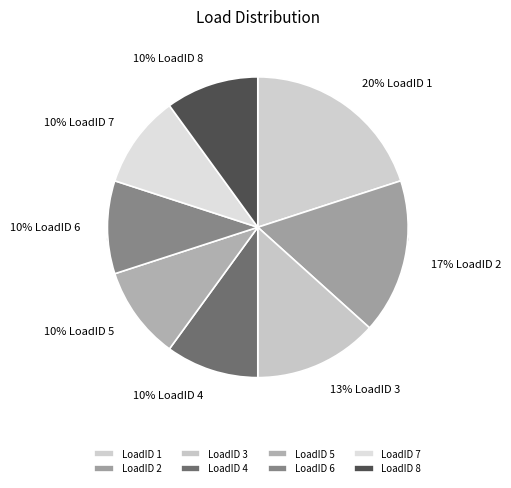

Combined, do LoadID 1 and LoadID 3 account for over 50%?

No